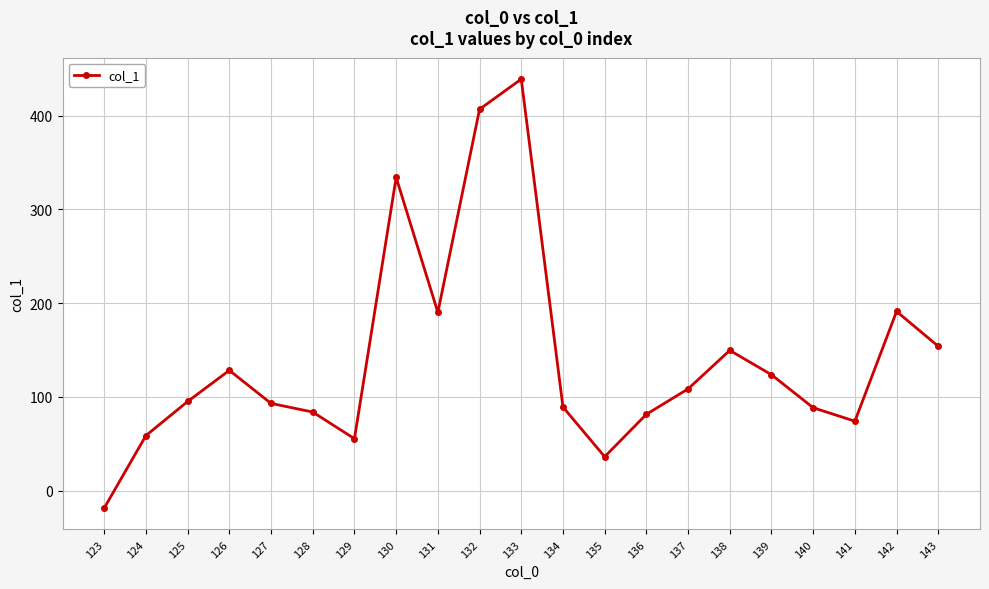

What is the change in value from 125 to 140?

-6.7